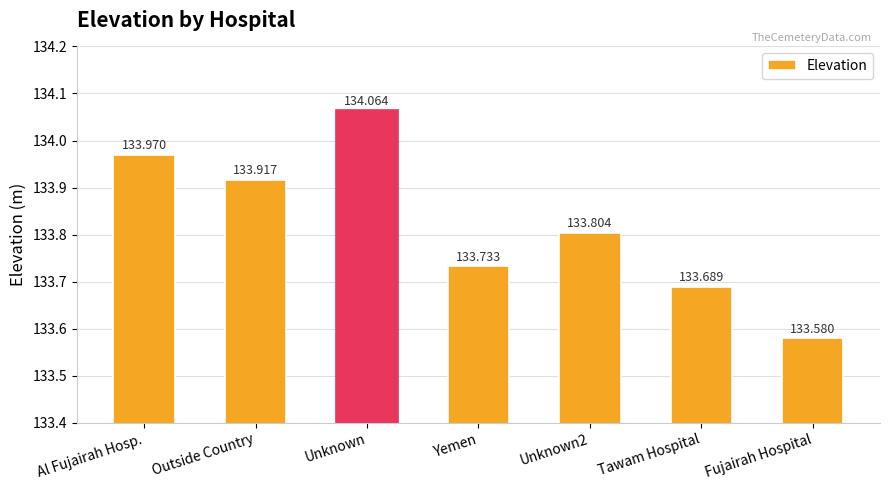

How many bars are there in total?

7